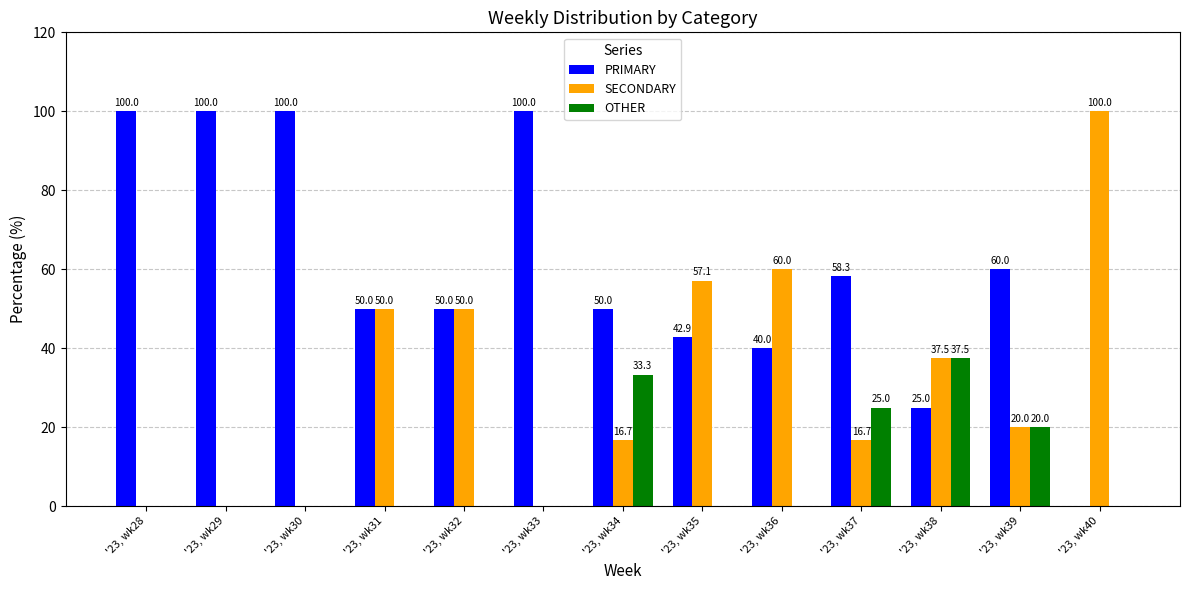

Count the number of categories in the chart.

13